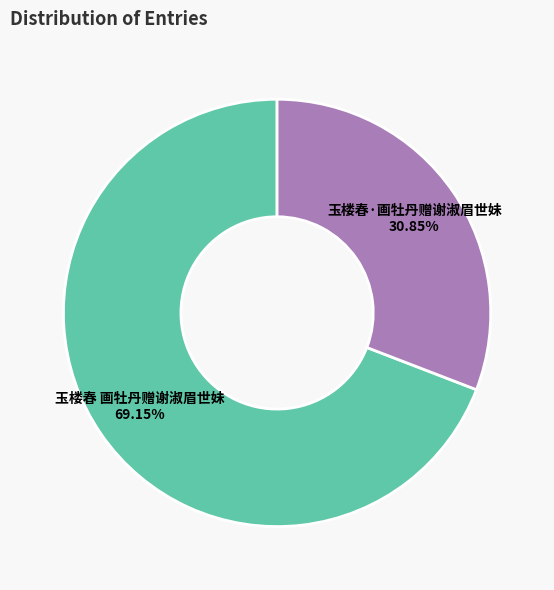

The 玉楼春·画牡丹赠谢淑眉世妹 slice represents 31% of the pie. True or false?

True